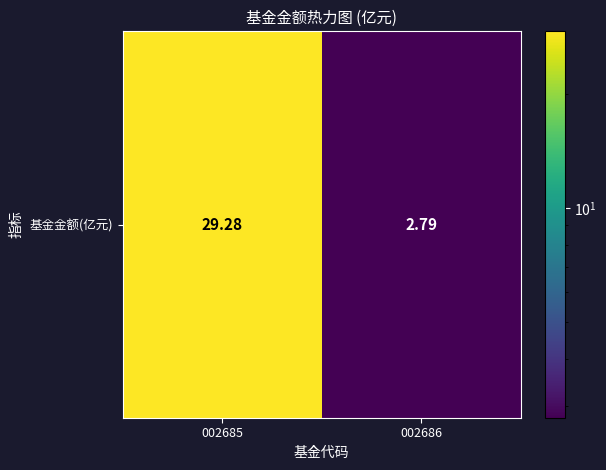

What value does the data have at 002686?

2.8